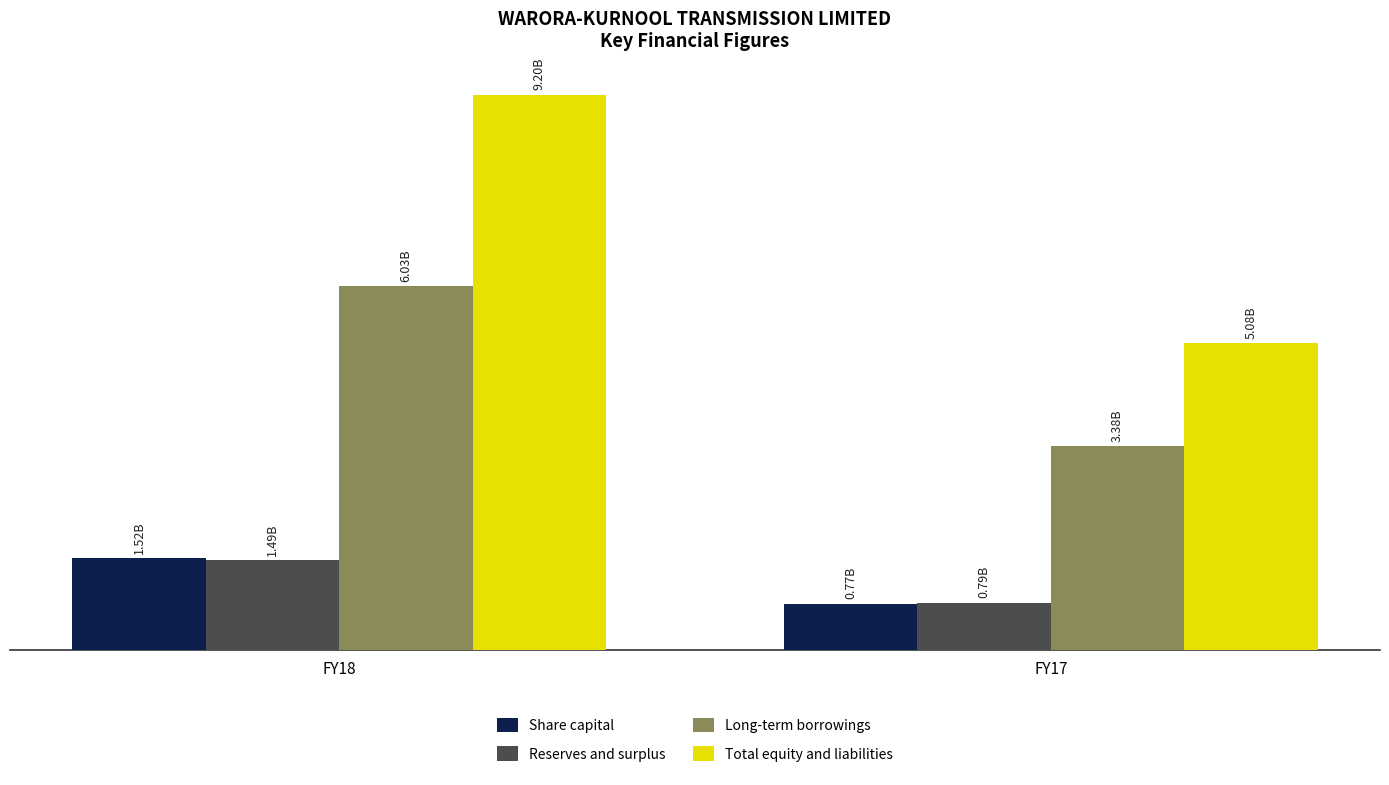

Which category has the highest value across all series?

FY18